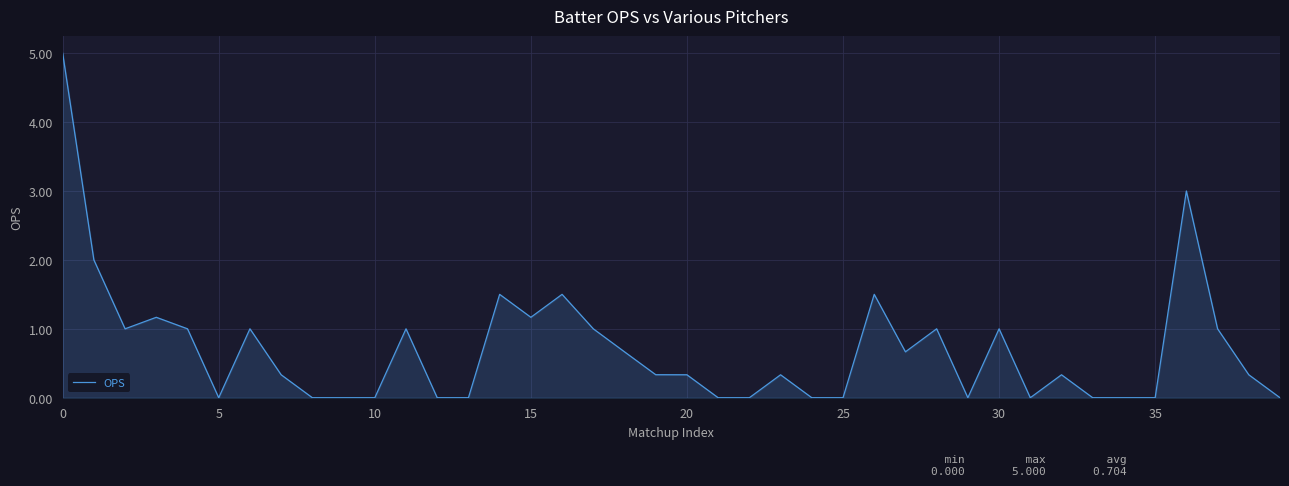

What is the greatest value displayed?

5.0